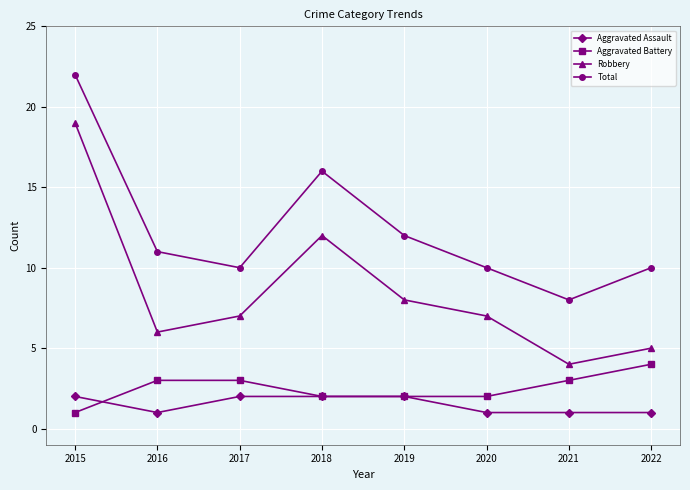

Is this an area chart (filled region under the line)?

No